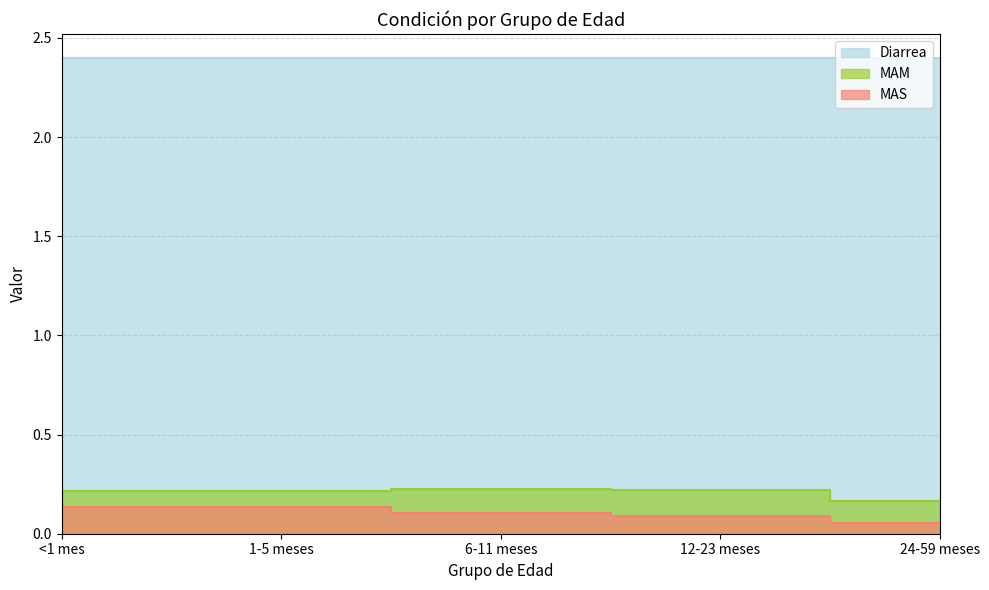

Count the number of categories in the chart.

5